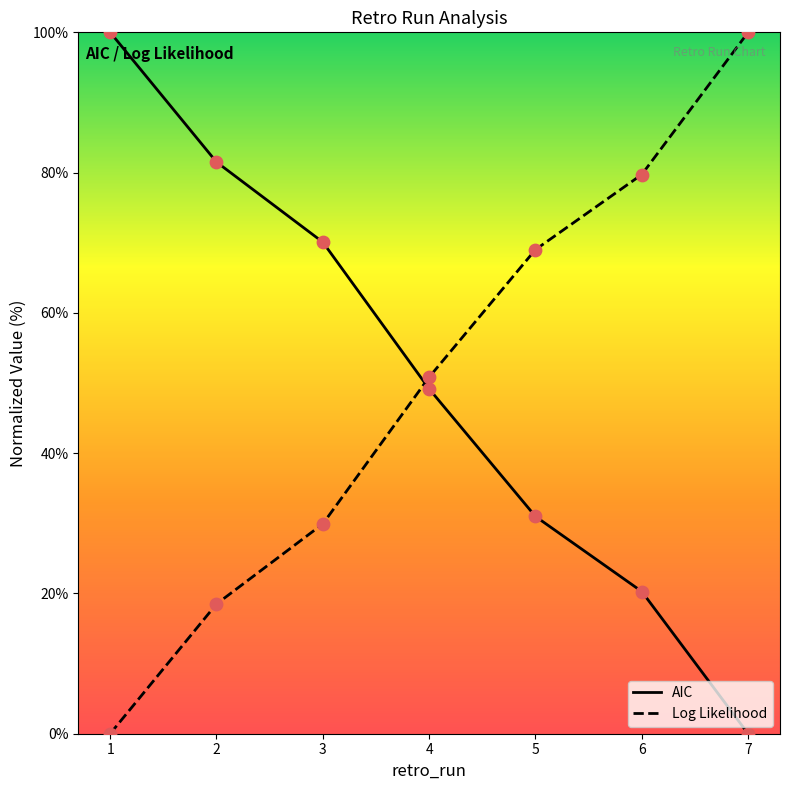

At how many categories does at least one series exceed 99?

2